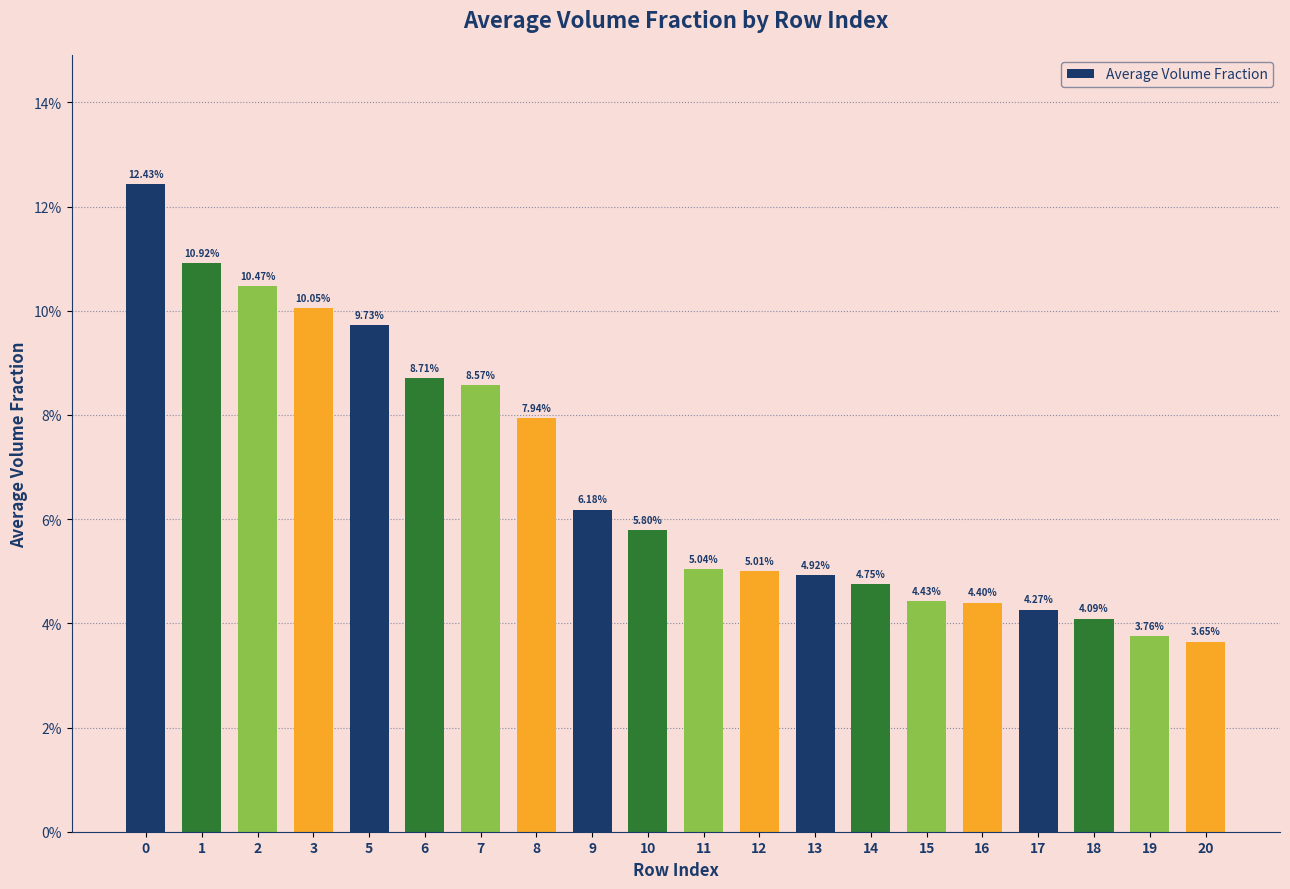

Are the bars horizontal?

No